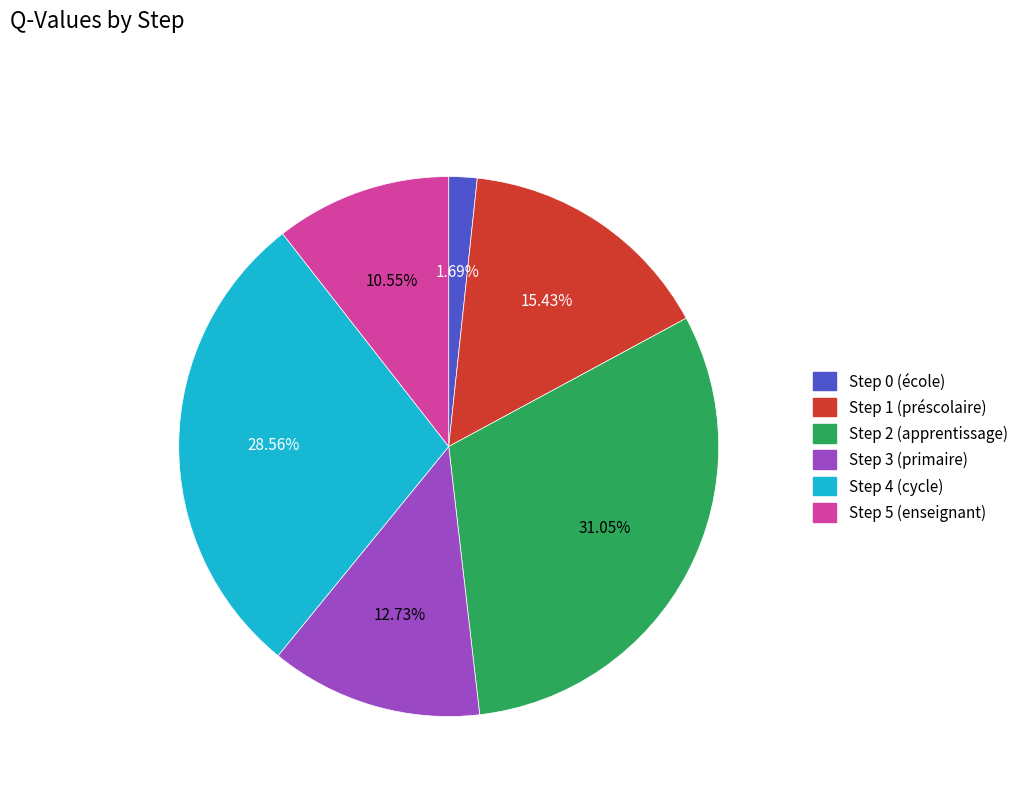

How many slices are in this pie chart?

6